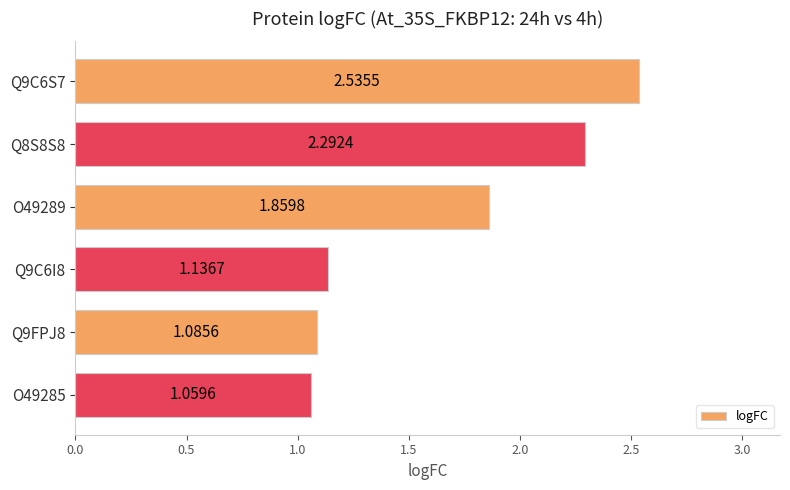

What is the ratio of the value at Q9C6I8 to the value at Q8S8S8?

0.5